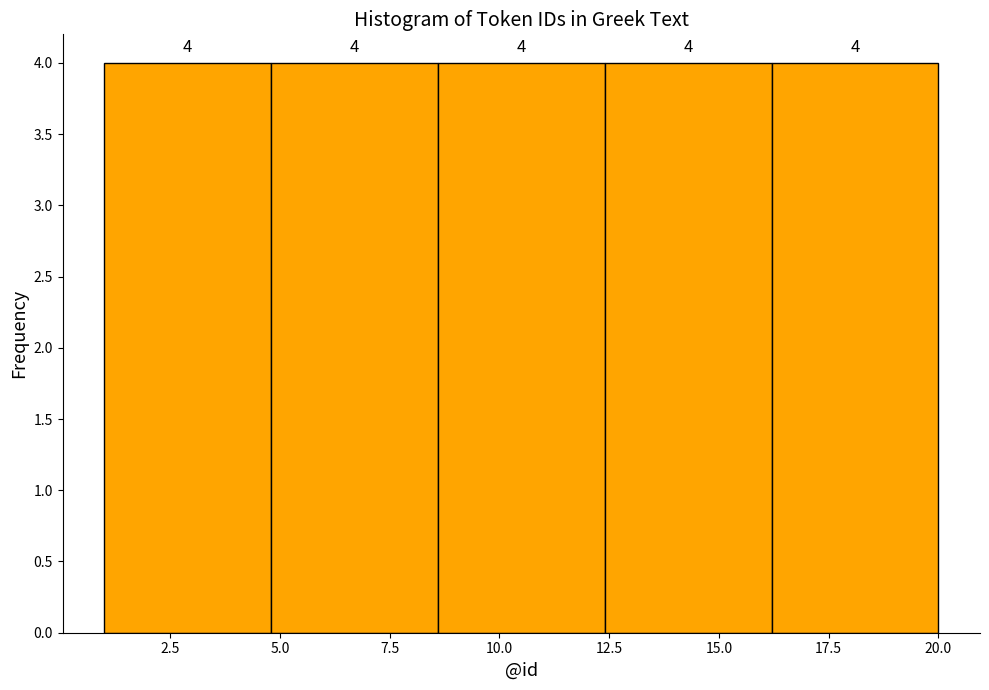

How tall is the bar that spans 12.4 to 16.2 on the x-axis? The bar edges are not printed on the chart, so give them approximately, as read against the axis.

4